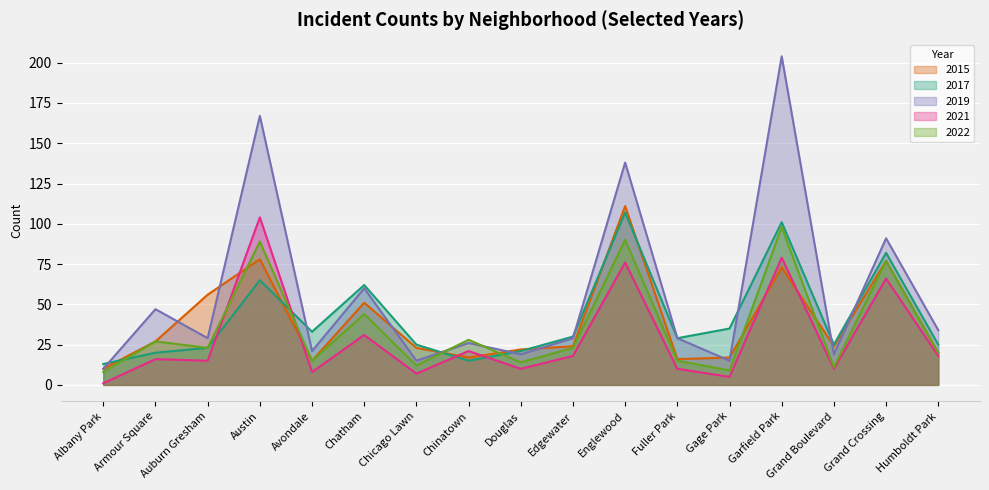

Between Armour Square and Fuller Park, which series saw the biggest shift?

2019